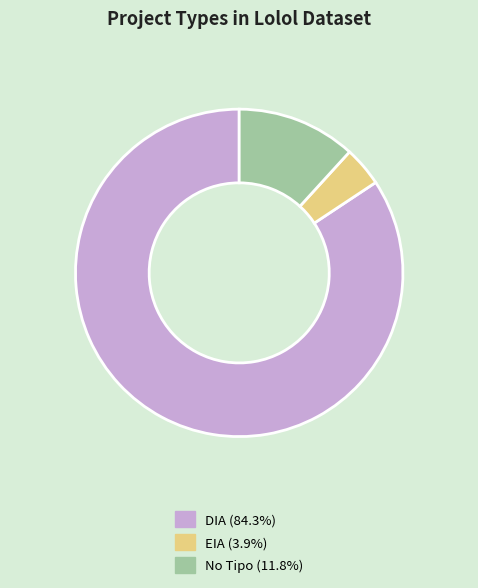

Is the sum of EIA (3.9%) and No Tipo (11.8%) greater than half?

No